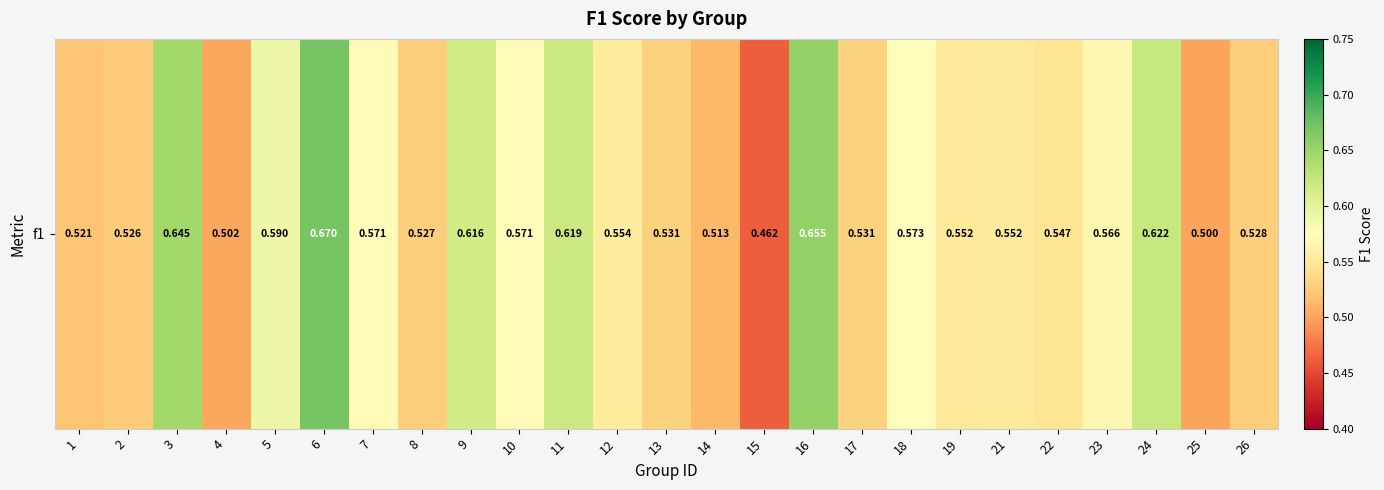

Reading left to right, list all the values displayed in this chart.

0.5	0.5	0.6	0.5	0.6	0.7	0.6	0.5	0.6	0.6	0.6	0.6	0.5	0.5	0.5	0.7	0.5	0.6	0.6	0.6	0.5	0.6	0.6	0.5	0.5